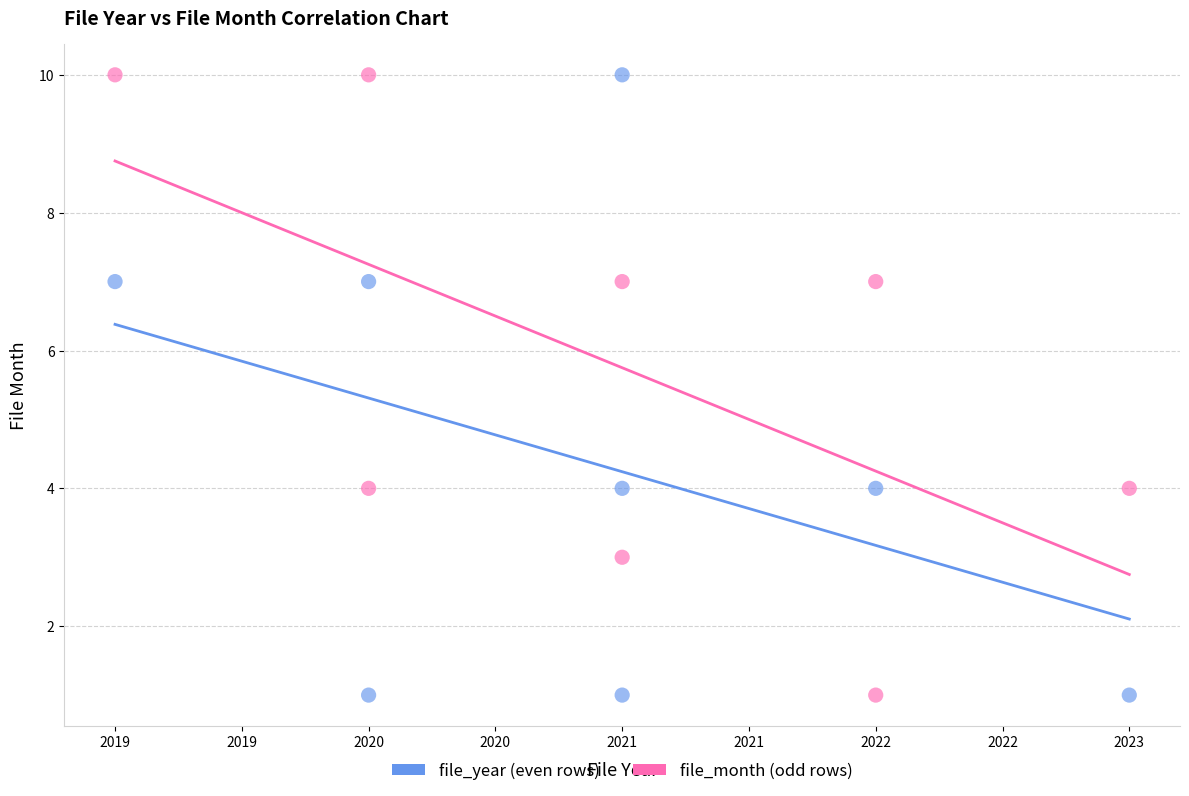

What are all the series names shown in the legend?

file_year (even rows), file_month (odd rows)